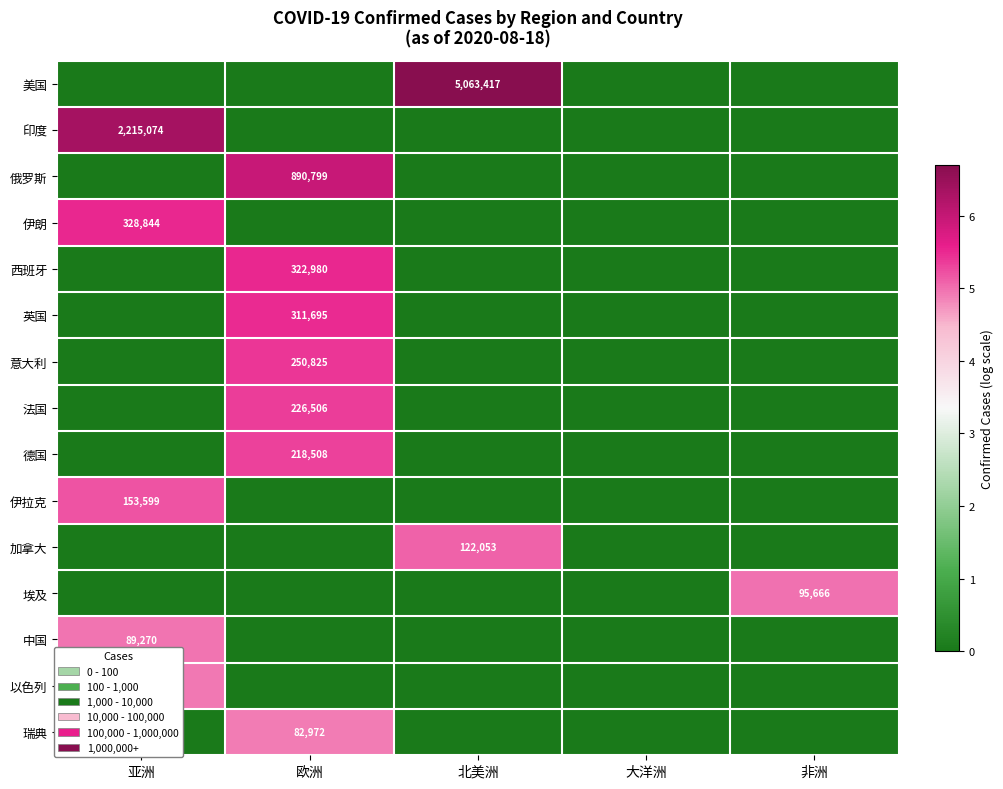

Which has a higher value, 亚洲 or 欧洲?

亚洲